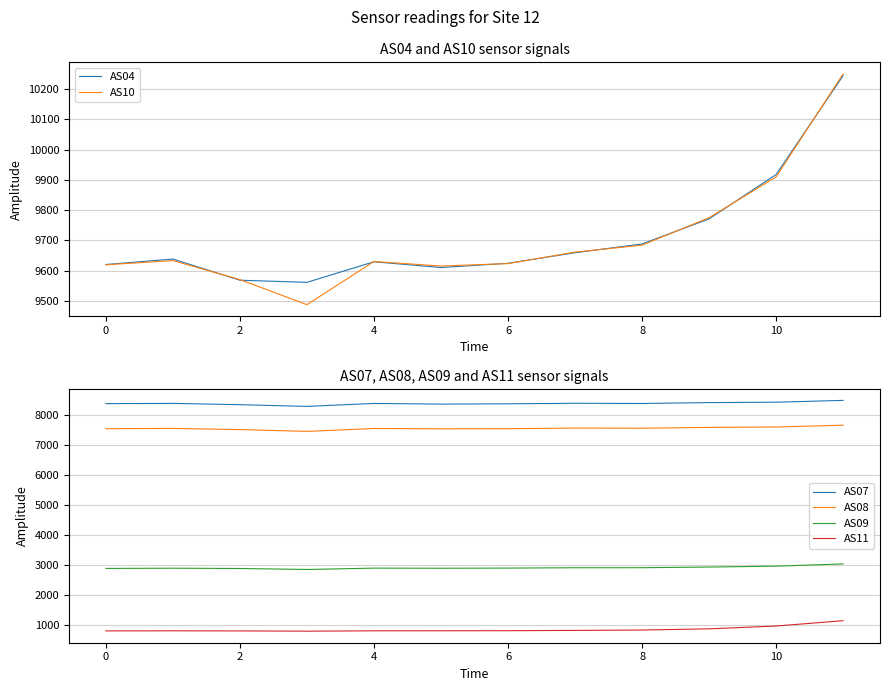

What is the maximum value for AS10?

10251